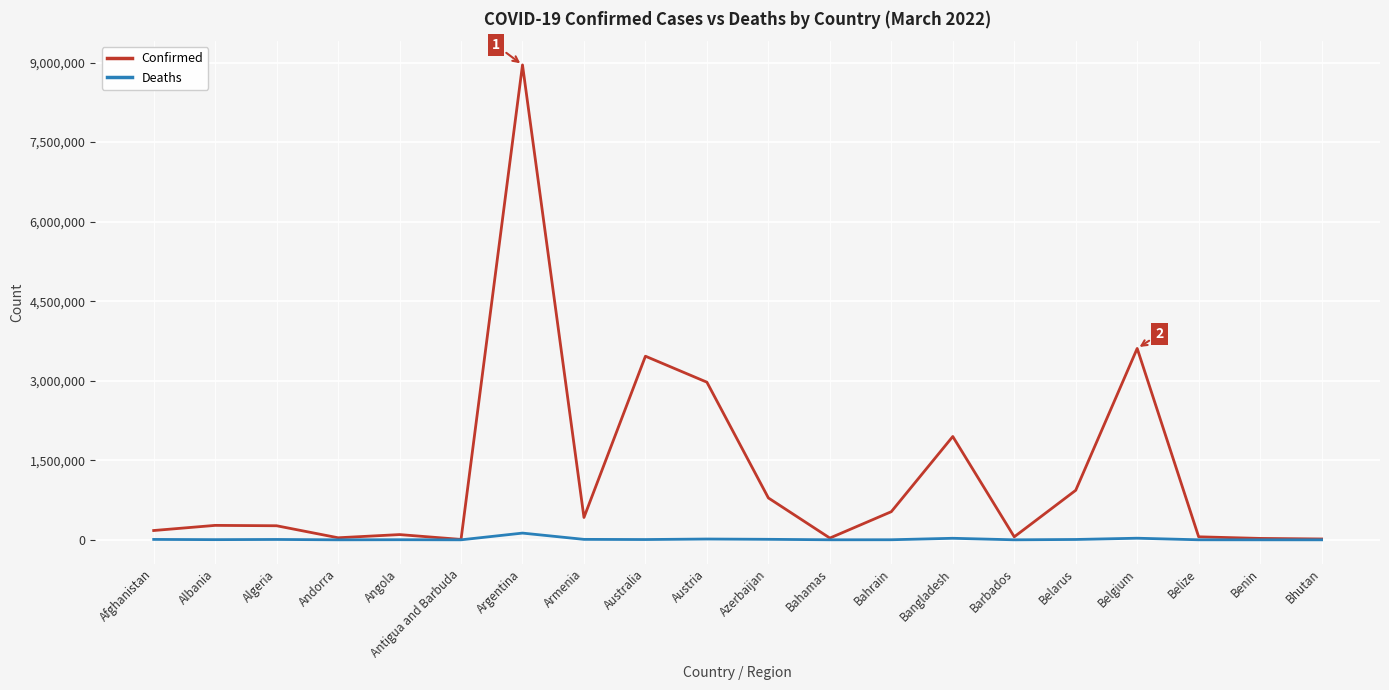

Rank the series at Bangladesh from lowest to highest value.

Deaths, Confirmed